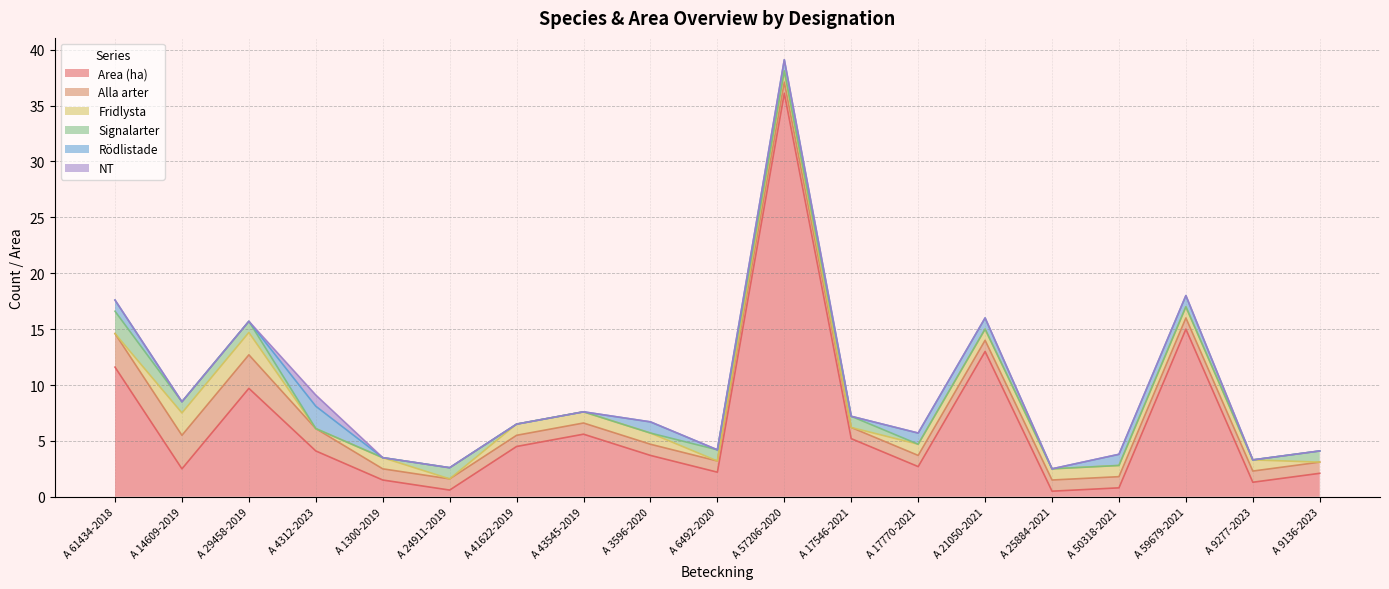

How many lines are shown in the chart?

6